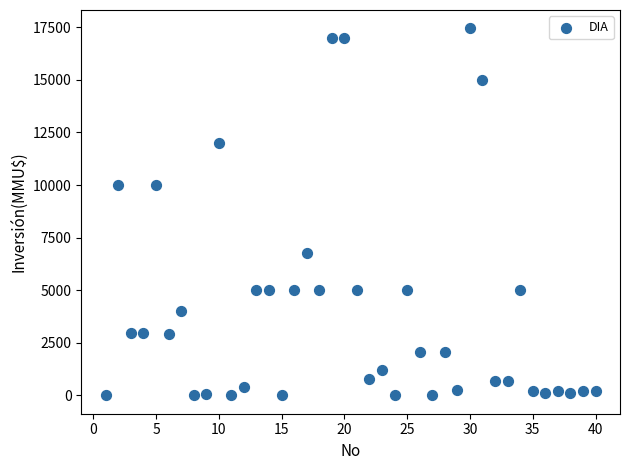

What is the range of Y values (max minus min)?

17447